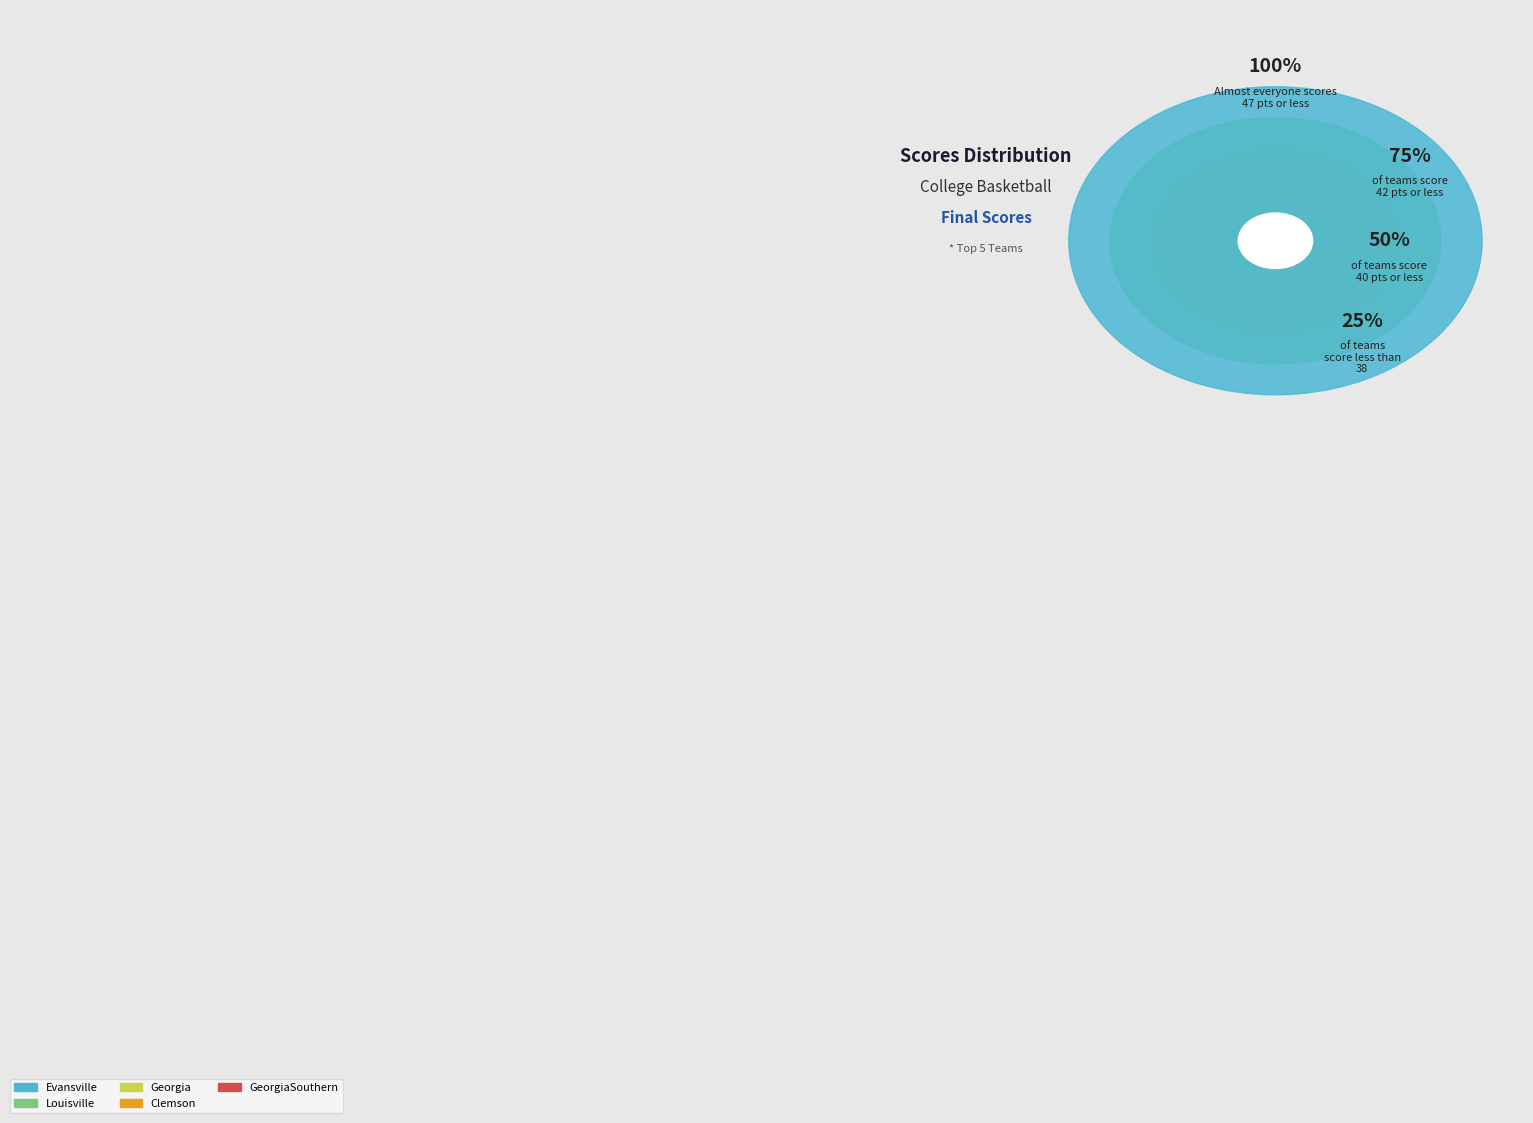

Approximately how many times larger is the value at GeorgiaSouthern compared to Georgia?

1.2